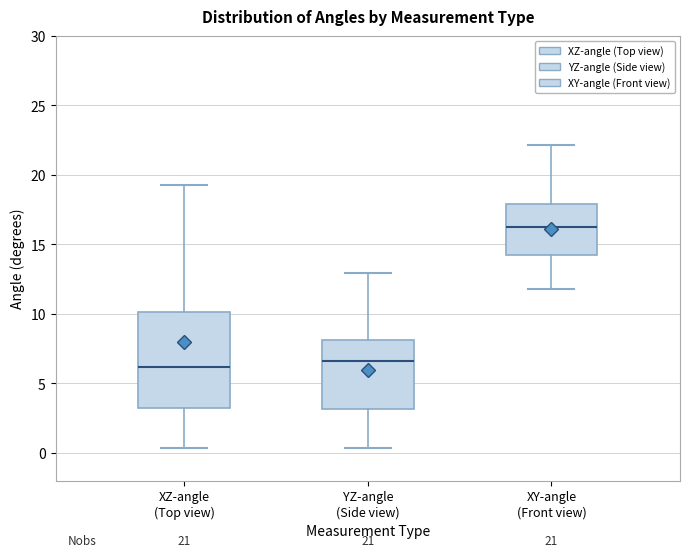

Reading left to right, transcribe this box plot: for each box, give where its median line is, the range the box spans, and where its two whiskers end, as read against the y-axis. The values are not printed on the chart, so give them approximately, as read against the axis.

XZ-angle (Top view): median 6.0, box 3.0 to 10.0, whiskers 0.5 to 19.5
YZ-angle (Side view): median 6.5, box 3.0 to 8.0, whiskers 0.5 to 13.0
XY-angle (Front view): median 16.5, box 14.0 to 18.0, whiskers 12.0 to 22.0